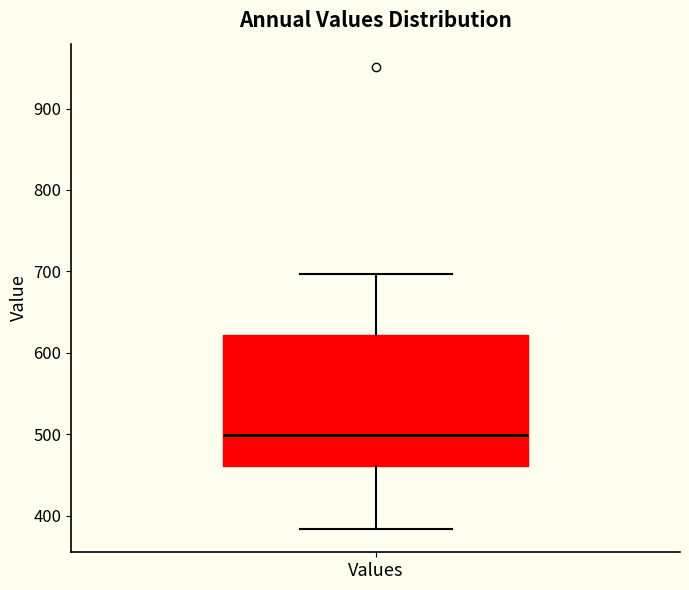

Transcribe this box plot: give where the median line is, the range the box spans, and where the two whiskers end, as read against the y-axis. The values are not printed on the chart, so give them approximately, as read against the axis.

median 500, box 460 to 620, whiskers 380 to 700